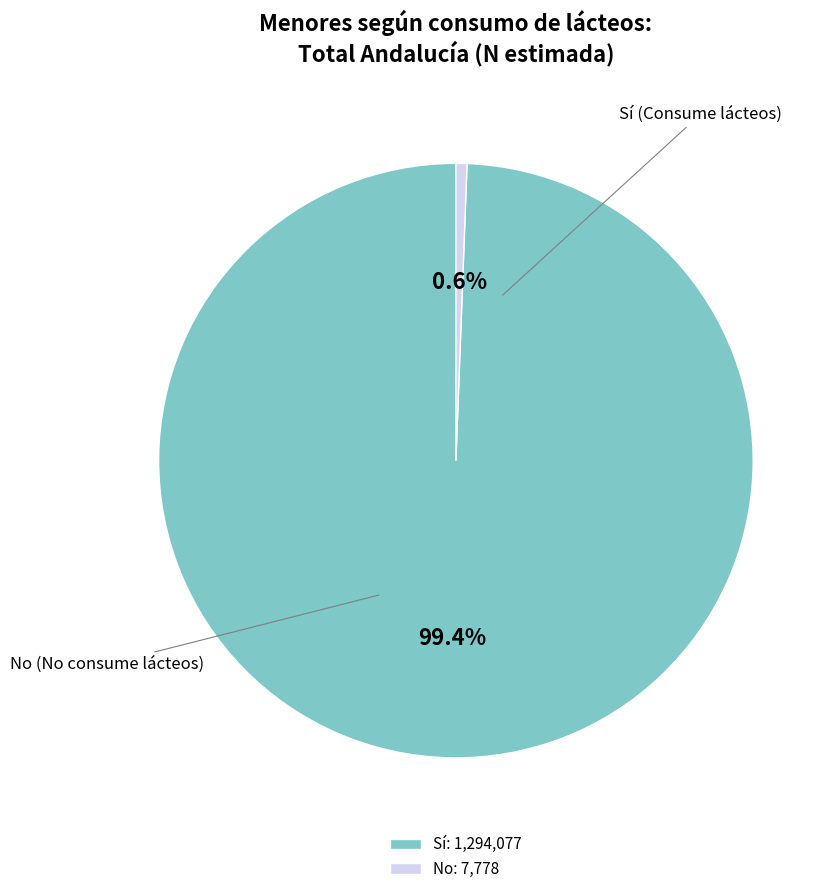

Combined, do Sí: 1,294,077 and No: 7,778 account for over 50%?

Yes